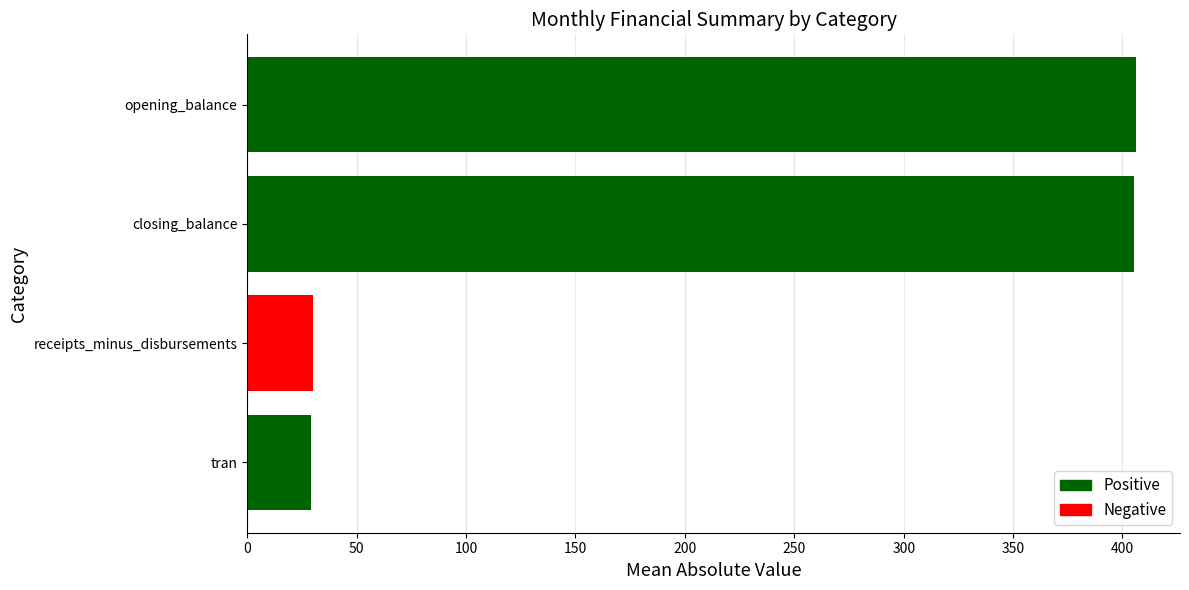

What is the smallest value displayed?

29.2